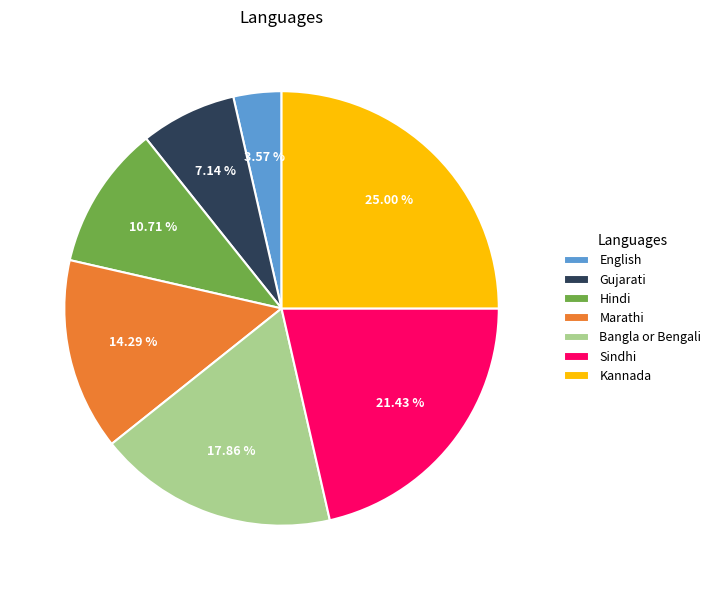

Is there a majority slice in this chart?

No